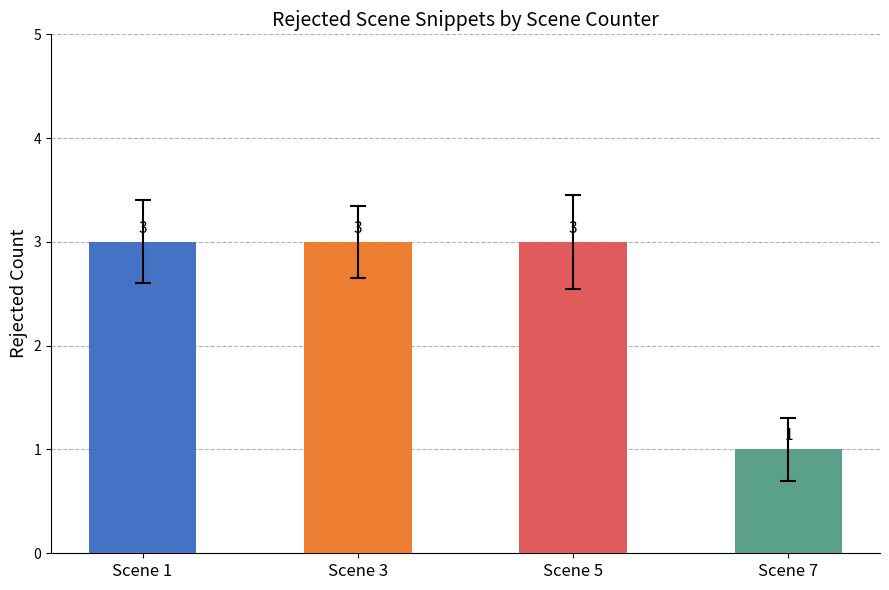

What is the greatest value displayed?

3